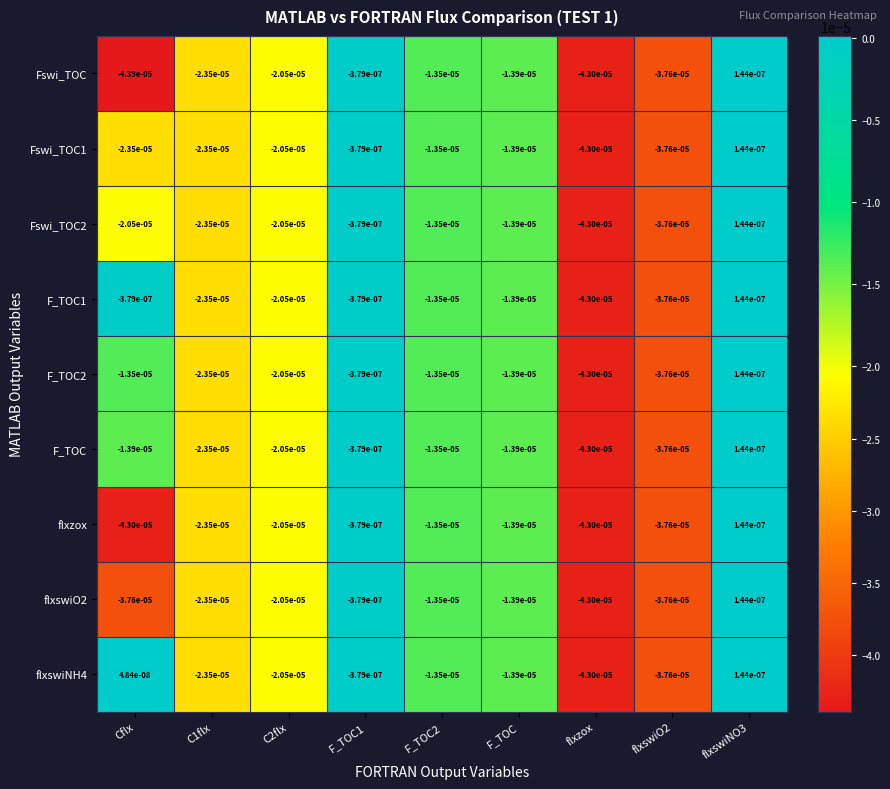

At which category does the chart reach its minimum across all series?

Cflx